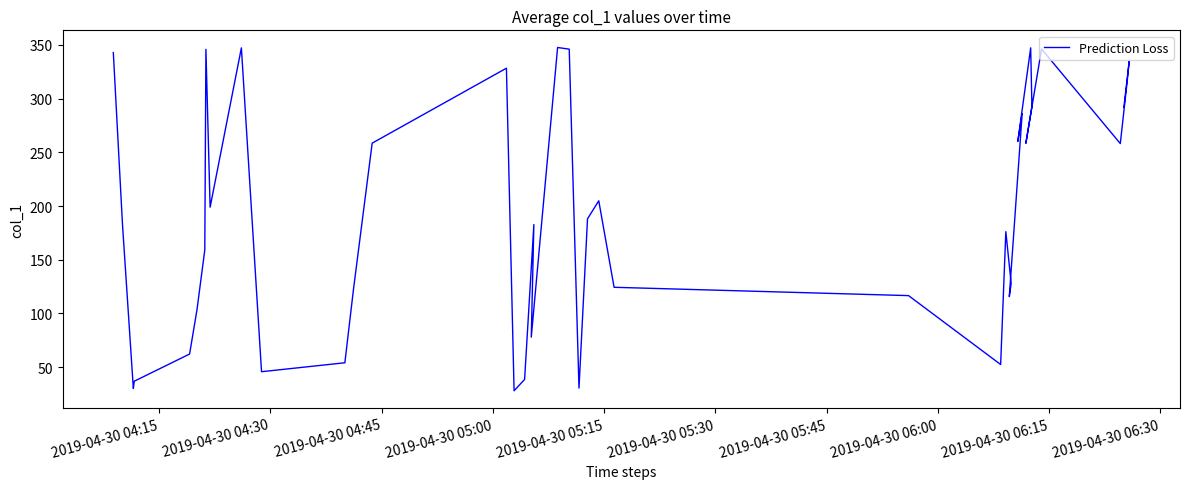

True or false: the data has more than 0 interior local peaks.

True